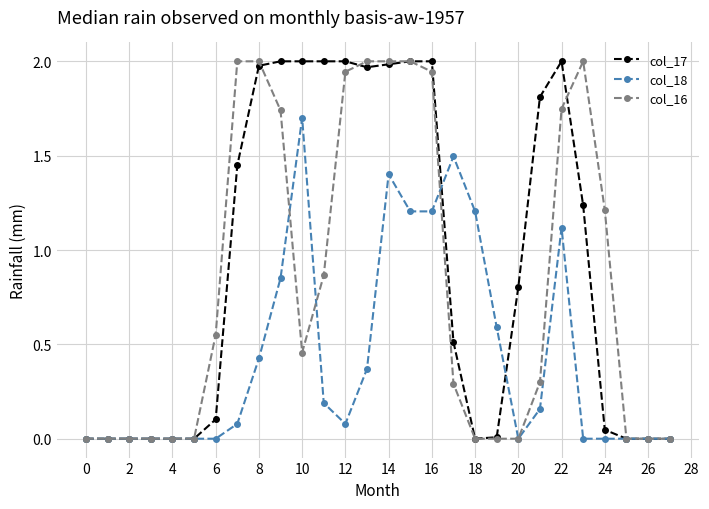

How many lines are shown in the chart?

3